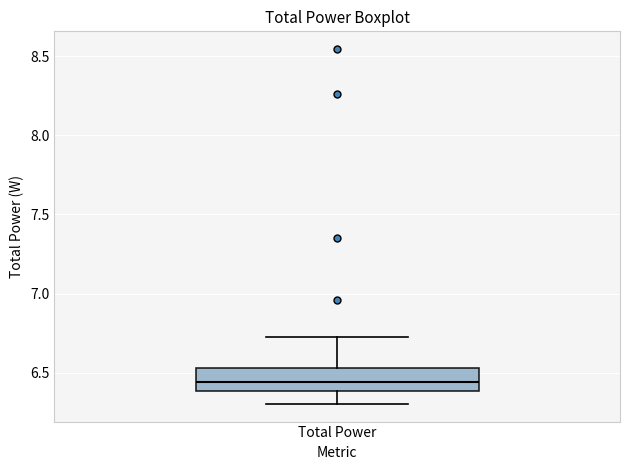

Transcribe this box plot: give where the median line is, the range the box spans, and where the two whiskers end, as read against the y-axis. The values are not printed on the chart, so give them approximately, as read against the axis.

median 6.45, box 6.40 to 6.55, whiskers 6.30 to 6.70